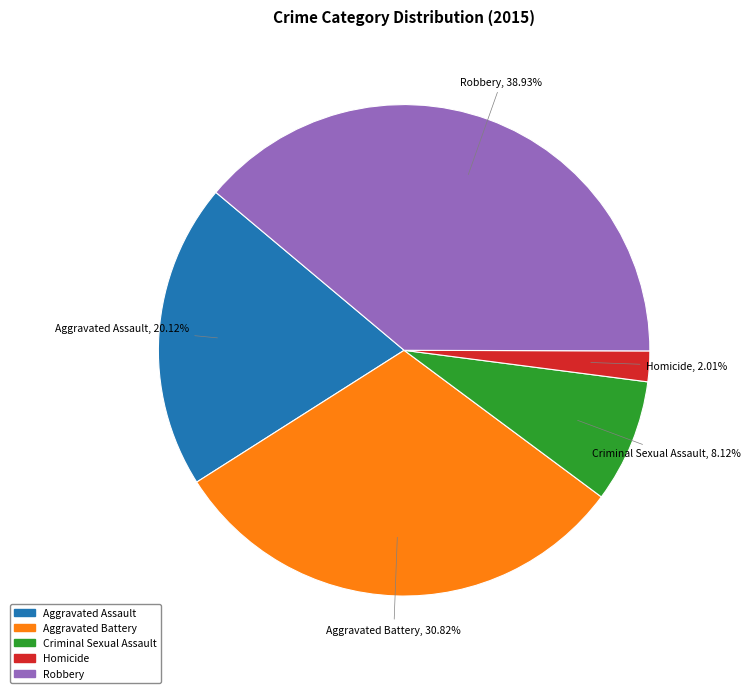

Is Homicide the majority of the pie?

No